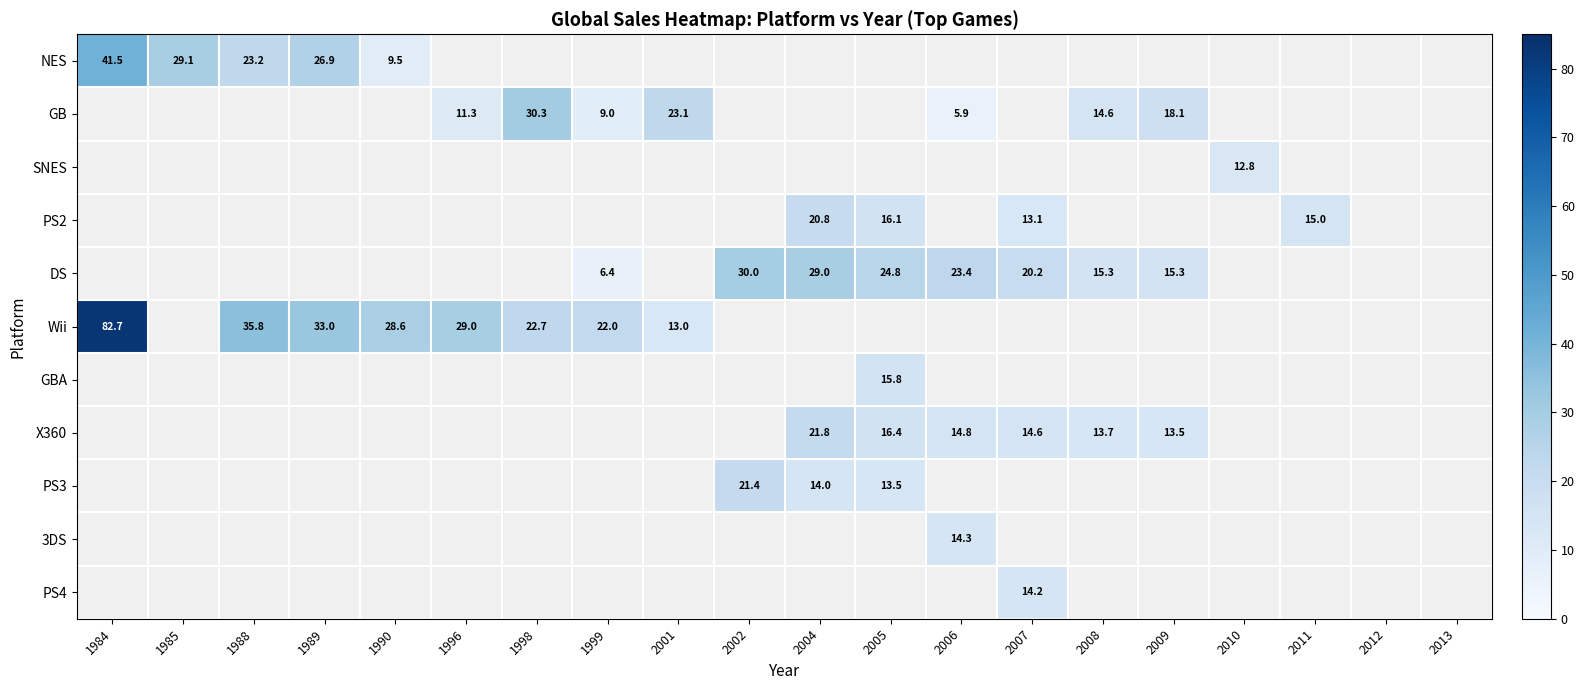

At how many categories does at least one series exceed 69?

1